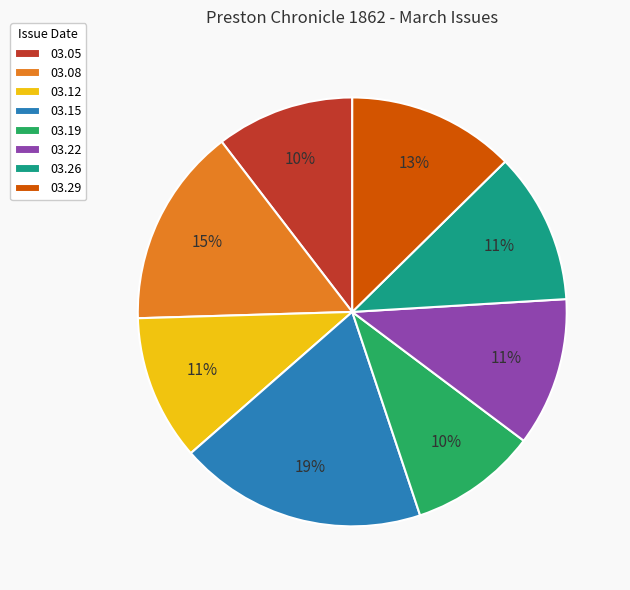

What percentage is the 03.08 slice, to the nearest percent?

15%